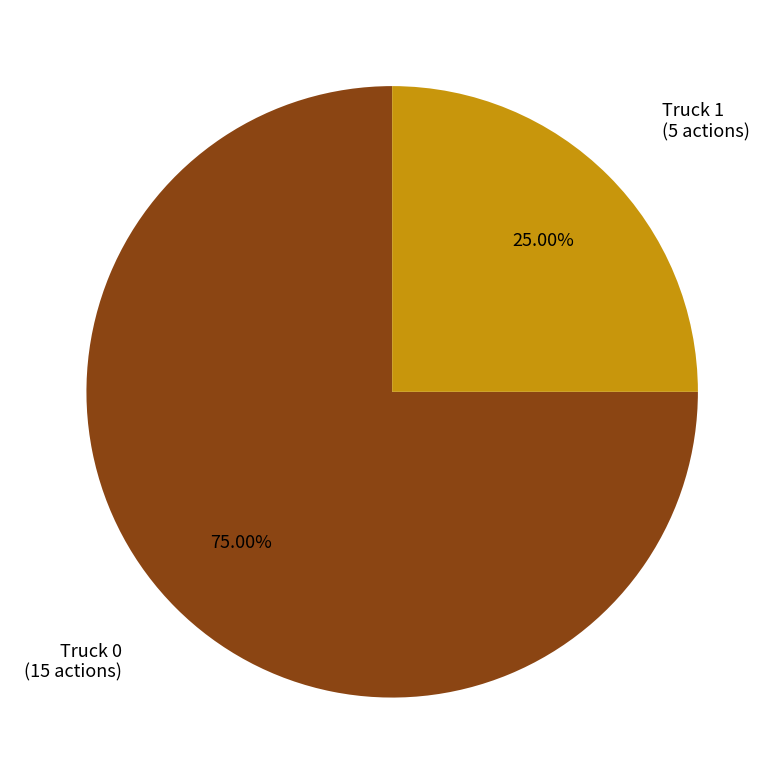

Is there a majority slice in this chart?

Yes